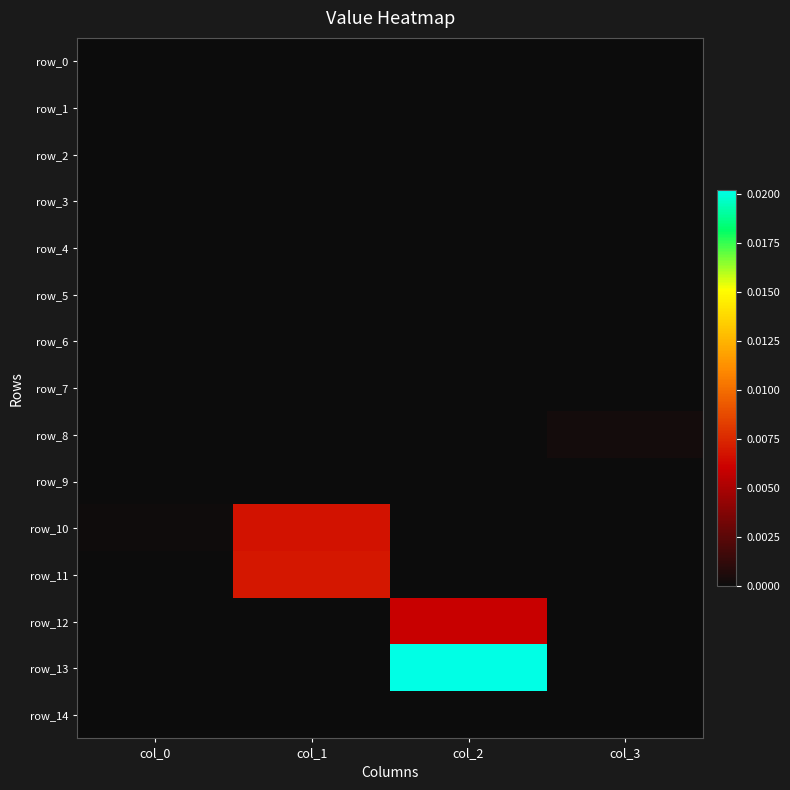

At which label does row_5 reach its peak?

col_0